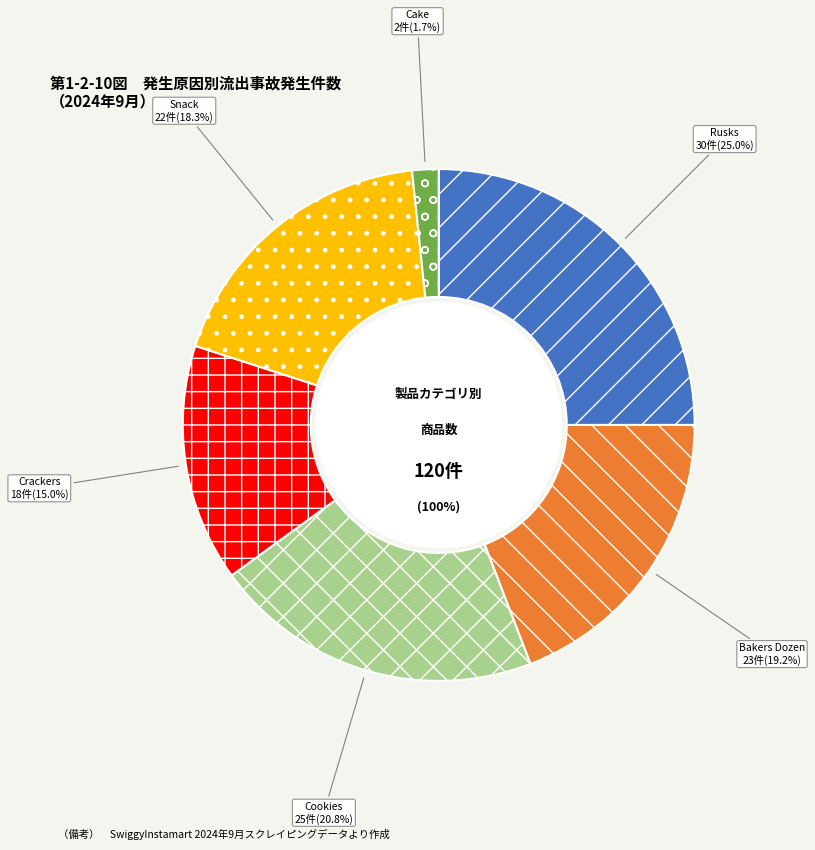

To the nearest percent, what is the difference between the Rusks and Snack slice percentages?

7%